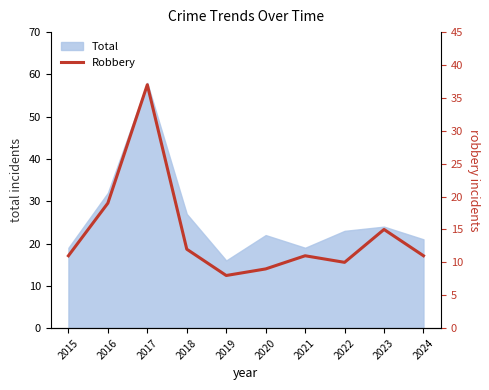

Is it true that Total equals 19 at 2021?

True